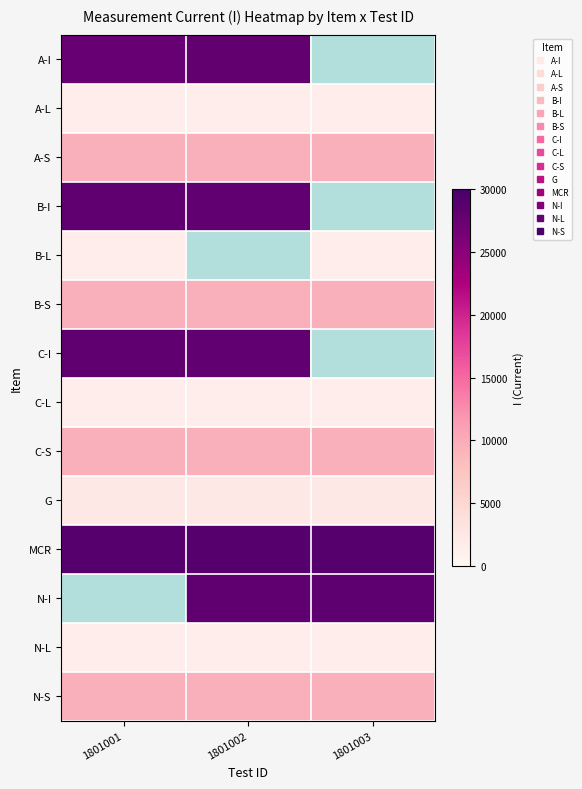

What is the maximum value shown in the chart?

29059.0